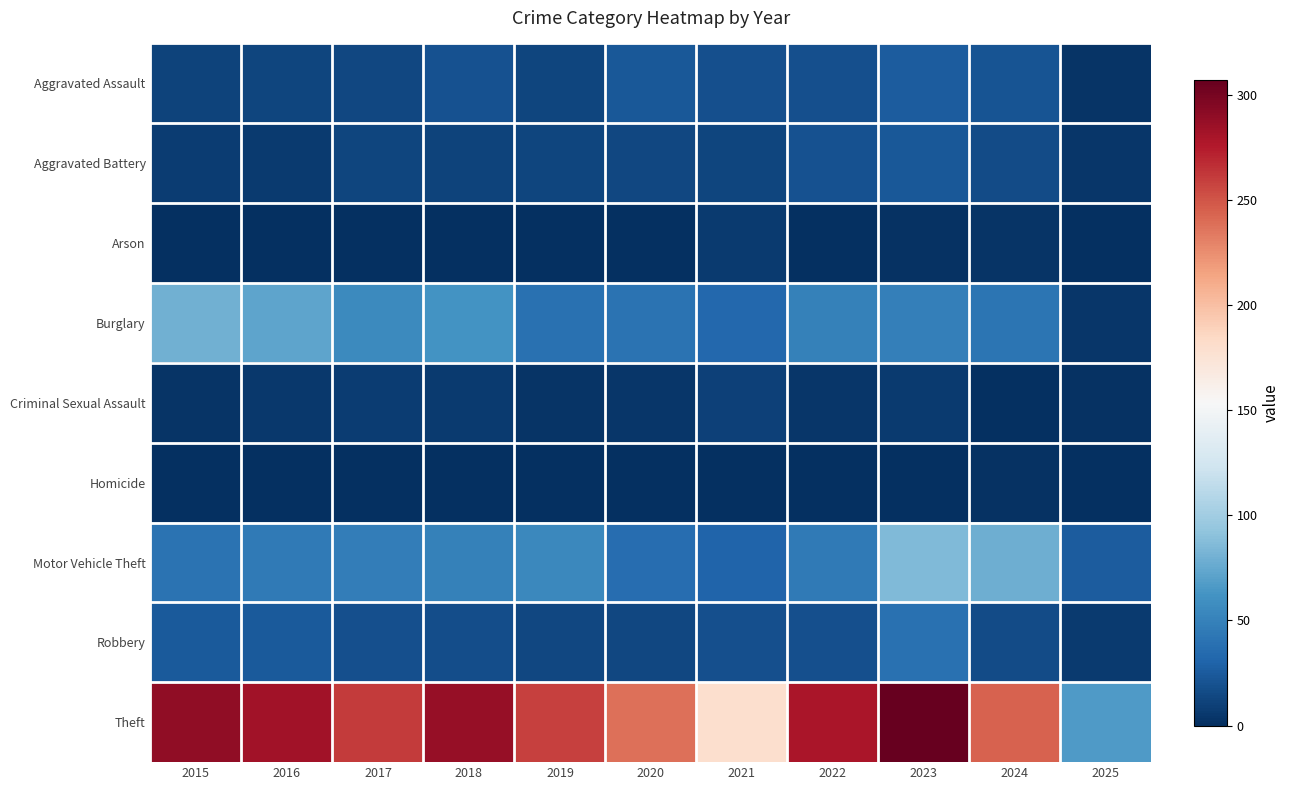

Which series has the largest range (max minus min)?

Theft